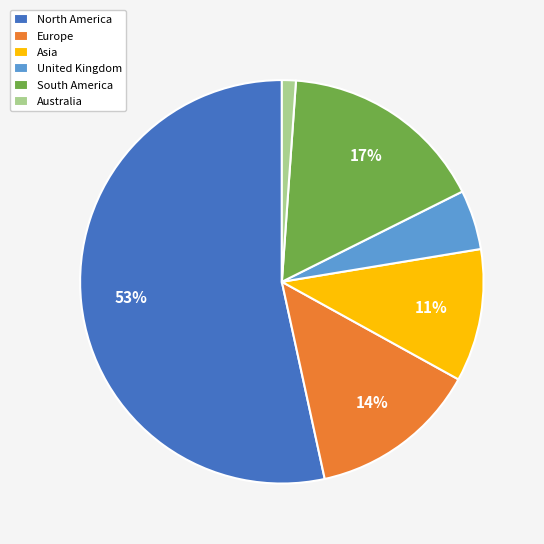

What is the smallest slice in the pie chart?

Australia